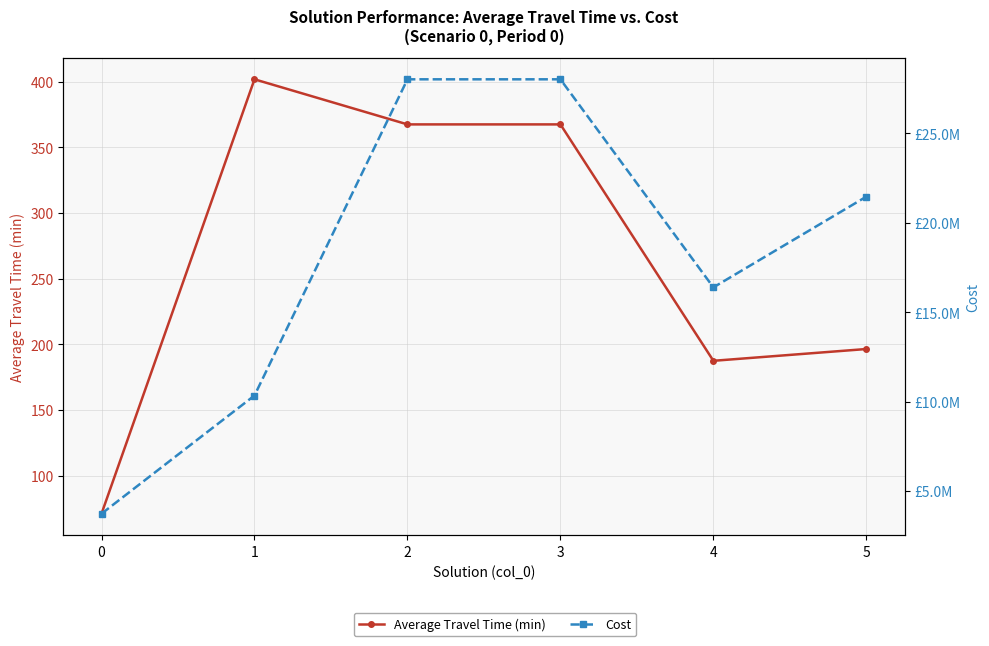

True or false: Average Travel Time (min) and Cost intersect in this chart.

False